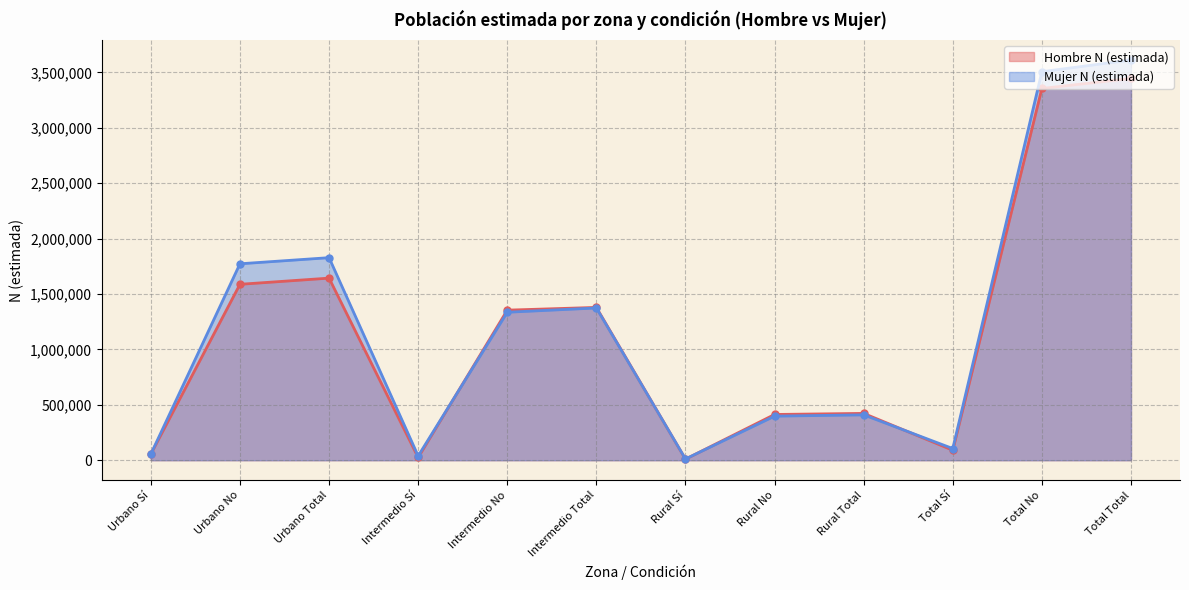

Rank the categories by Hombre N (estimada) value from highest to lowest.

Total Total, Total No, Urbano Total, Urbano No, Intermedio Total, Intermedio No, Rural Total, Rural No, Total Sí, Urbano Sí, Intermedio Sí, Rural Sí